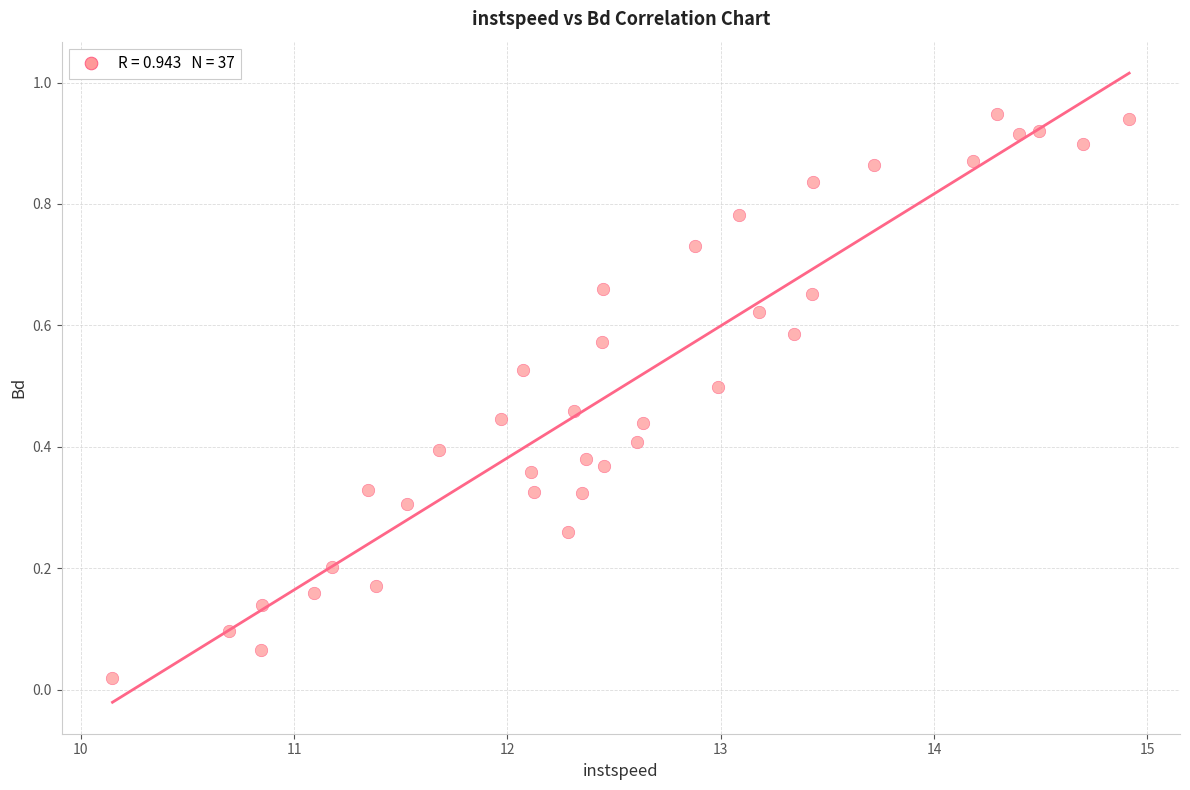

What is the range of X values (max minus min)?

4.8